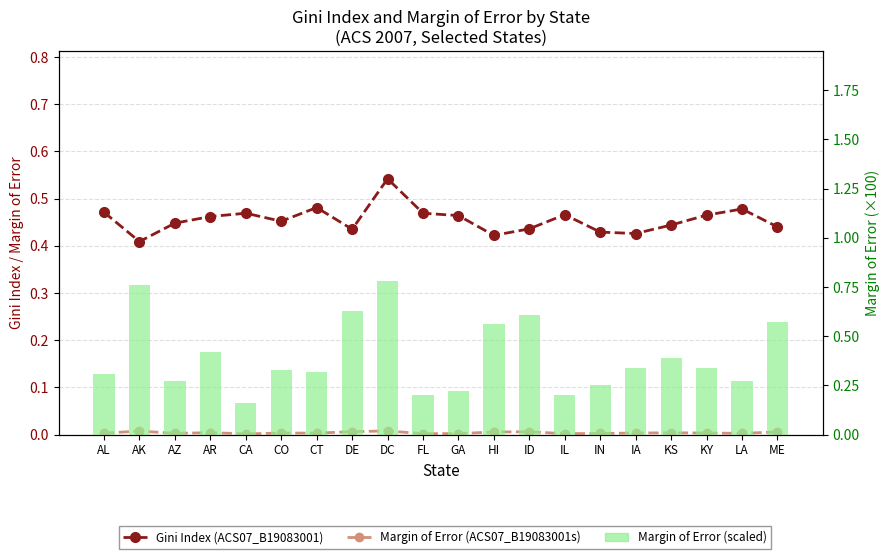

At which category does the chart reach its peak across all series?

DC